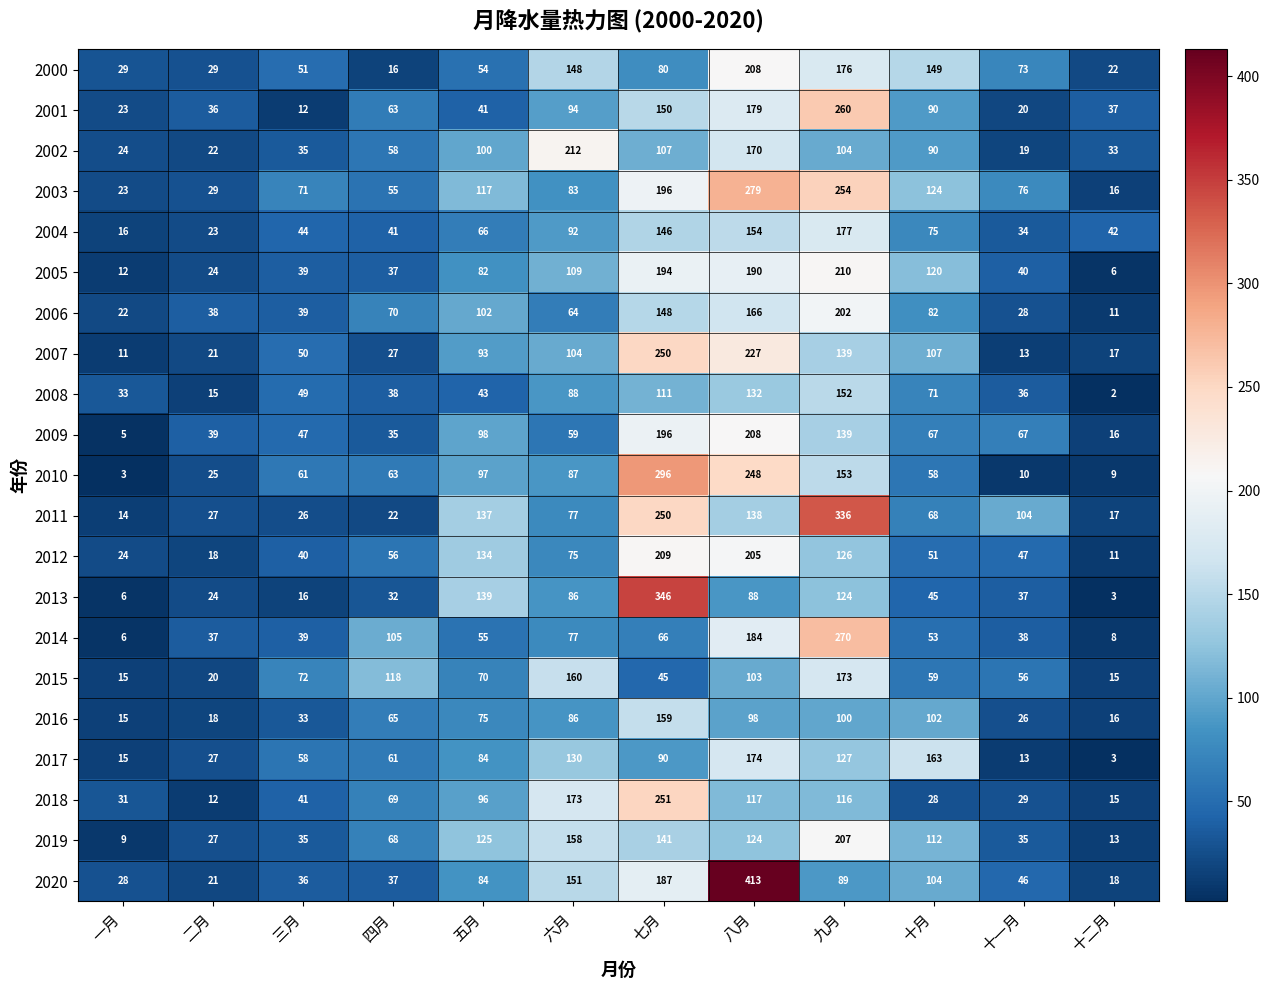

Which category has the highest value in the 2015 series?

九月